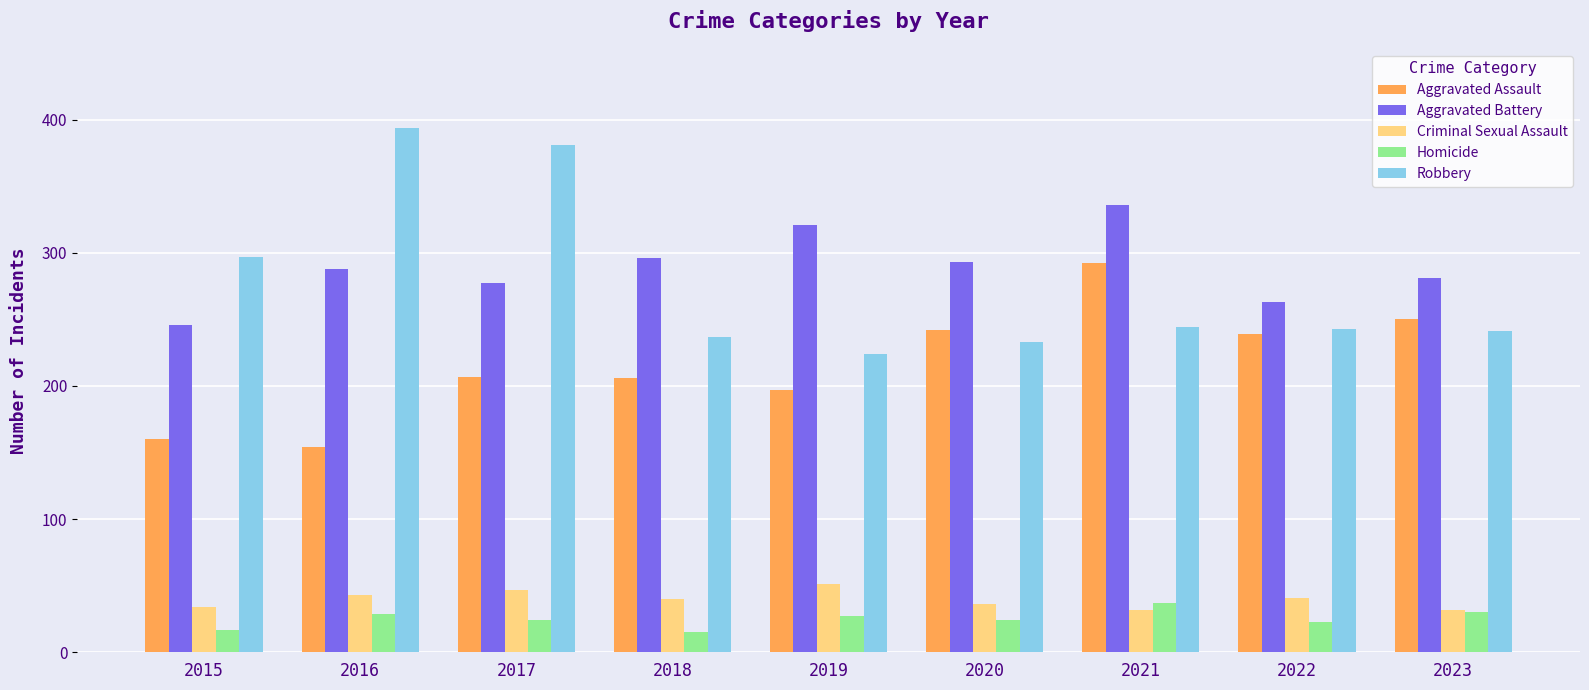

At 2017, list the series in order from largest to smallest.

Robbery, Aggravated Battery, Aggravated Assault, Criminal Sexual Assault, Homicide